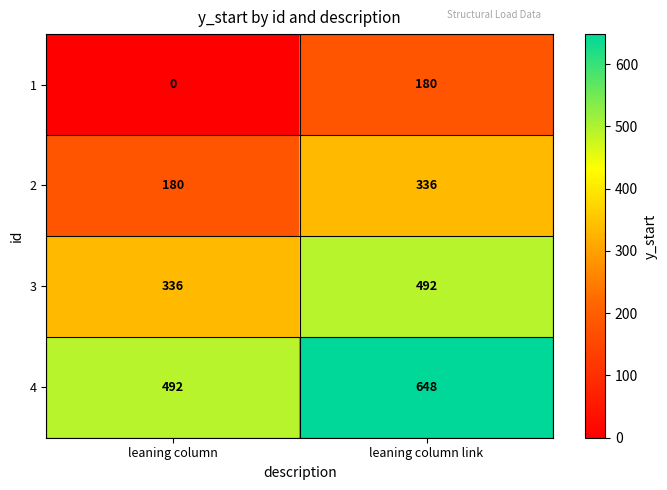

True or false: 1 has a value of 180 at leaning column link.

True